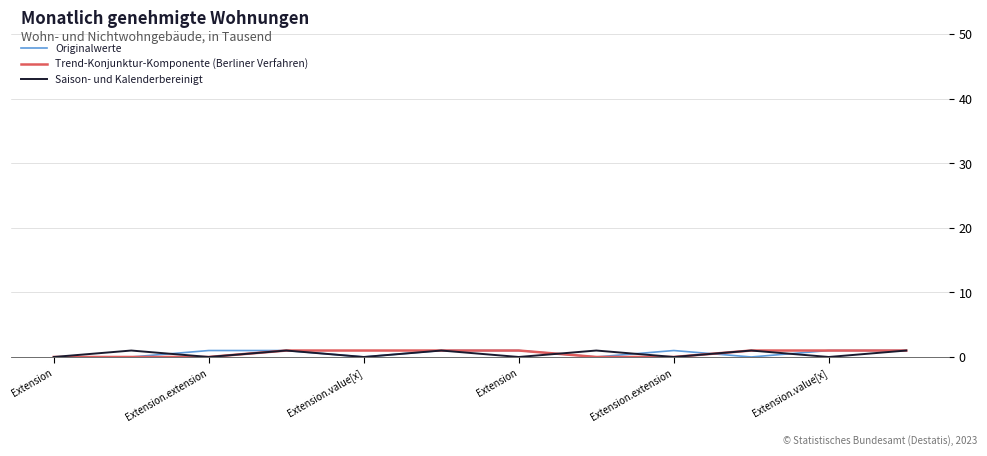

Is this an area chart (filled region under the line)?

No